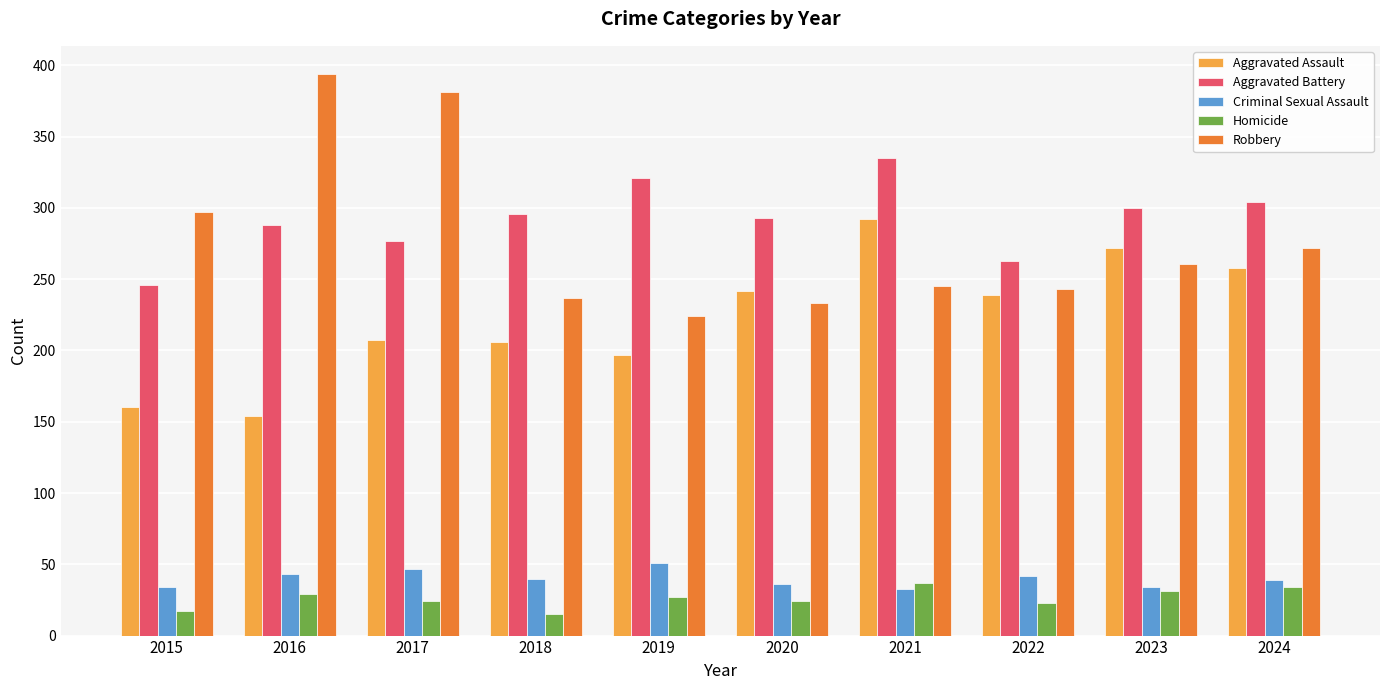

Read the Criminal Sexual Assault value at 2020, to the nearest 5.

35